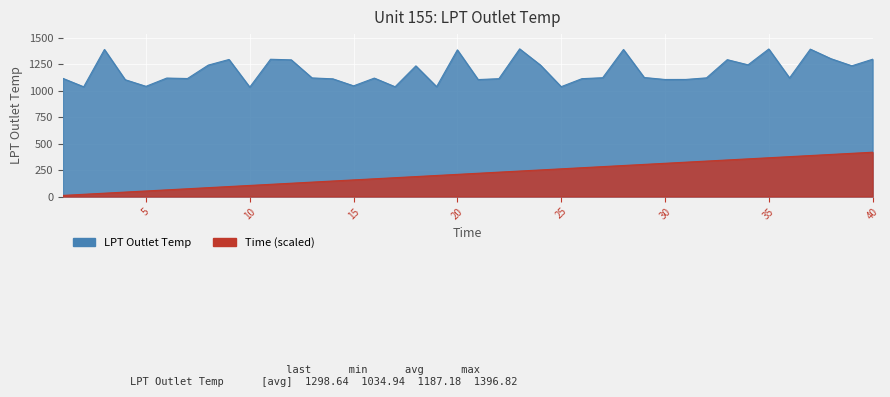

What is the difference between the maximum and minimum values in the Time series?

408.6